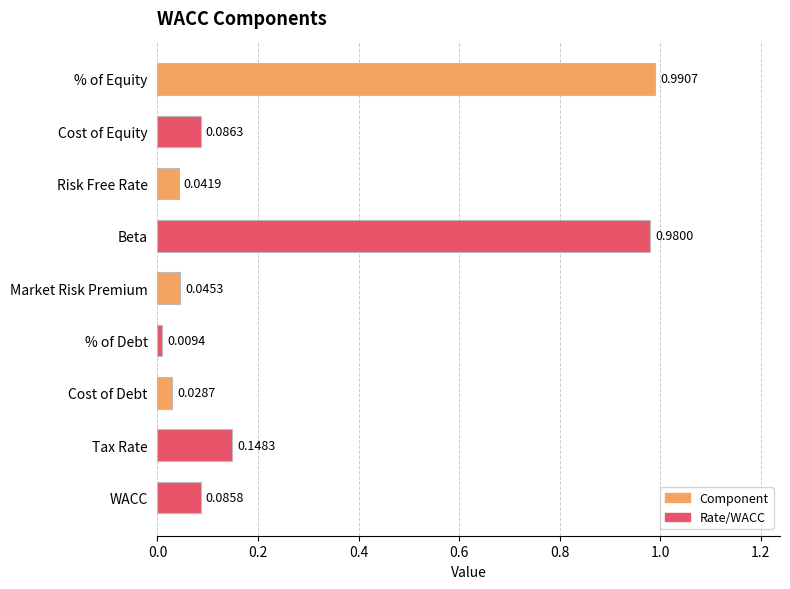

What is the sum of all values?

2.4